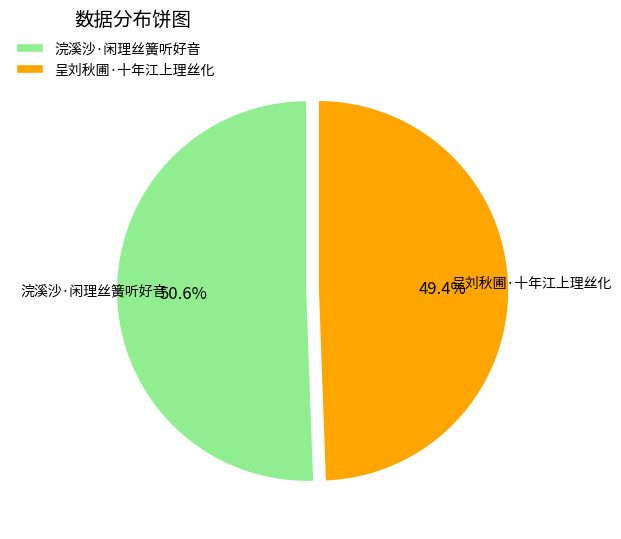

Is it true that 浣溪沙·闲理丝簧听好音 is 51% of the pie?

True